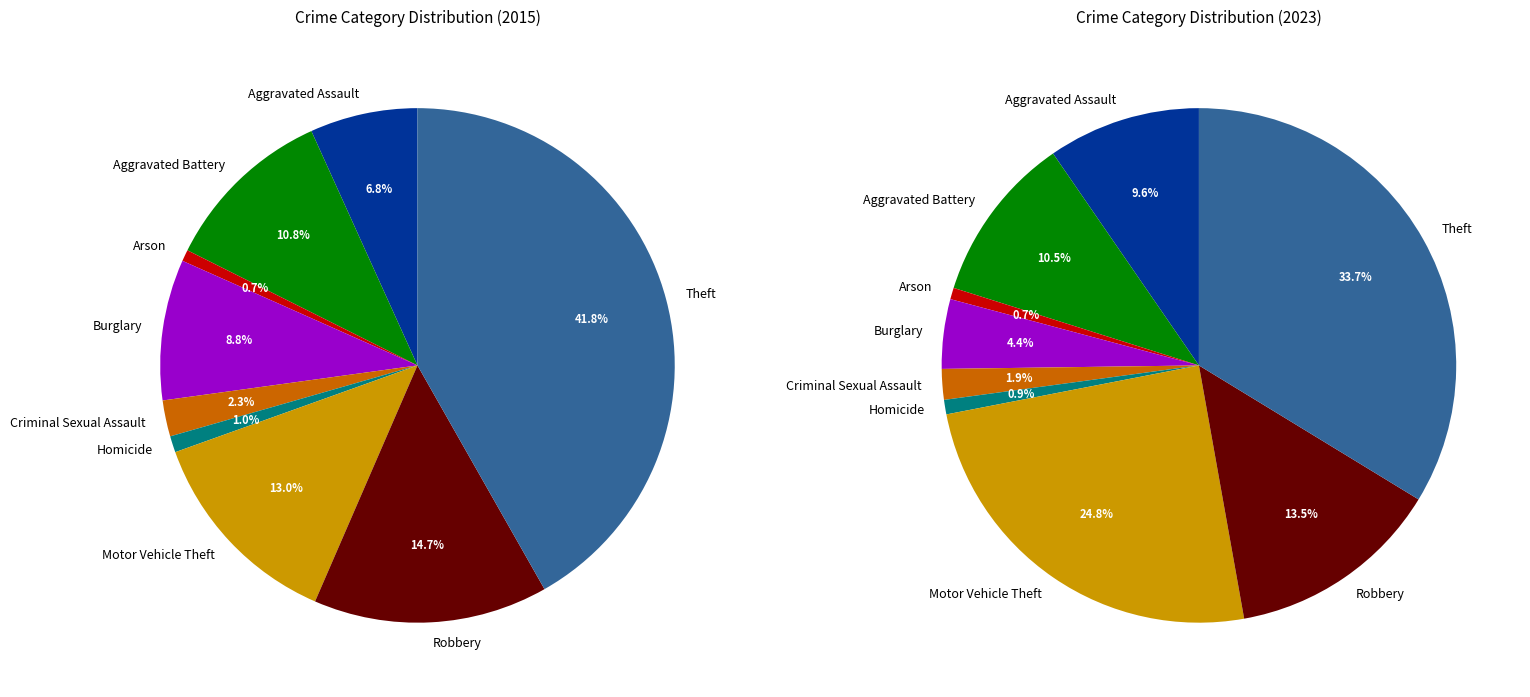

To the nearest percent, what portion does Theft represent?

42%